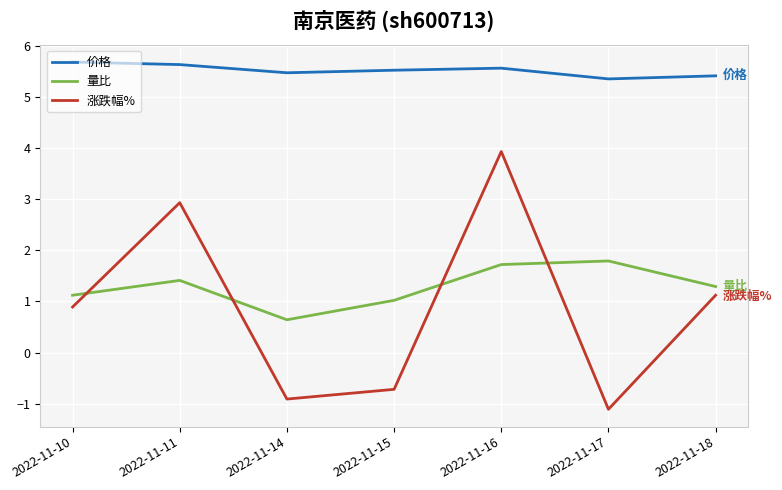

Read the 价格 value at 2022-11-15.

5.5